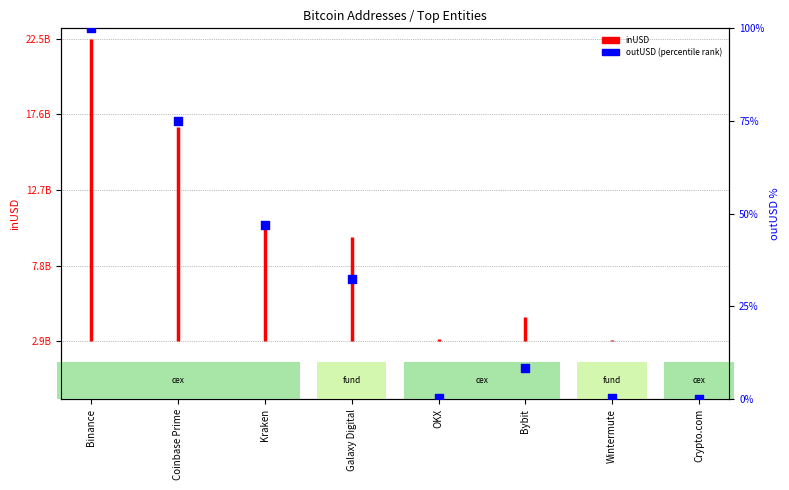

What is the change in value from Binance to Kraken?

-53.0